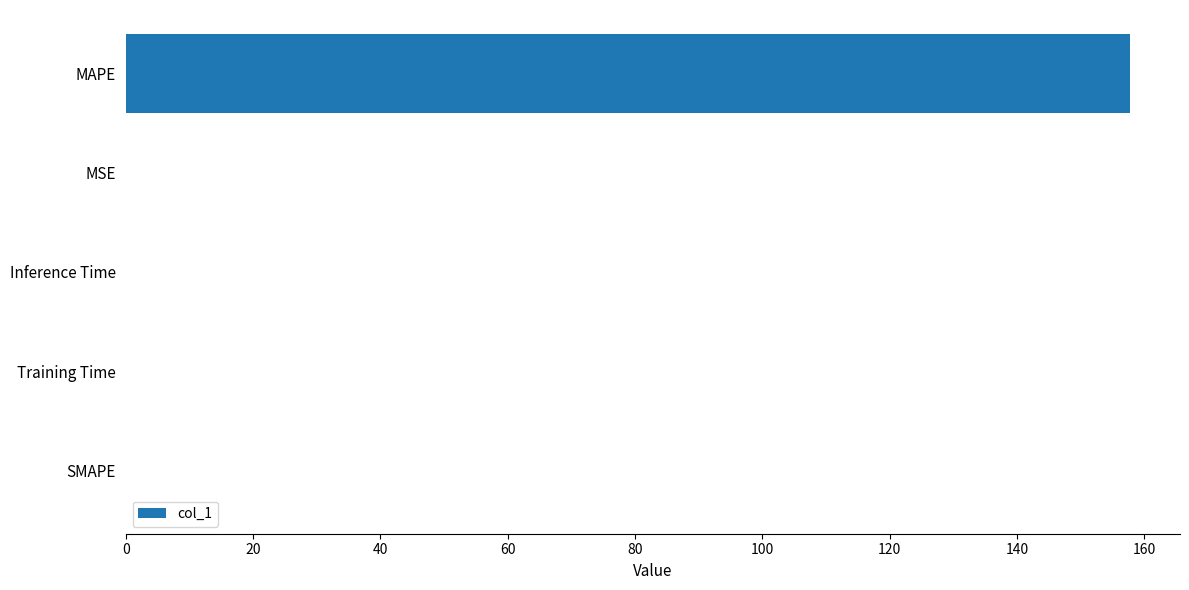

The value at MSE is 0.0. True or false?

True